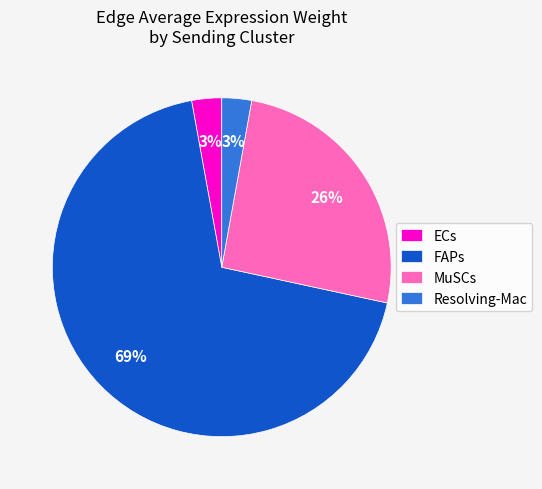

Combined, do FAPs and MuSCs account for over 50%?

Yes